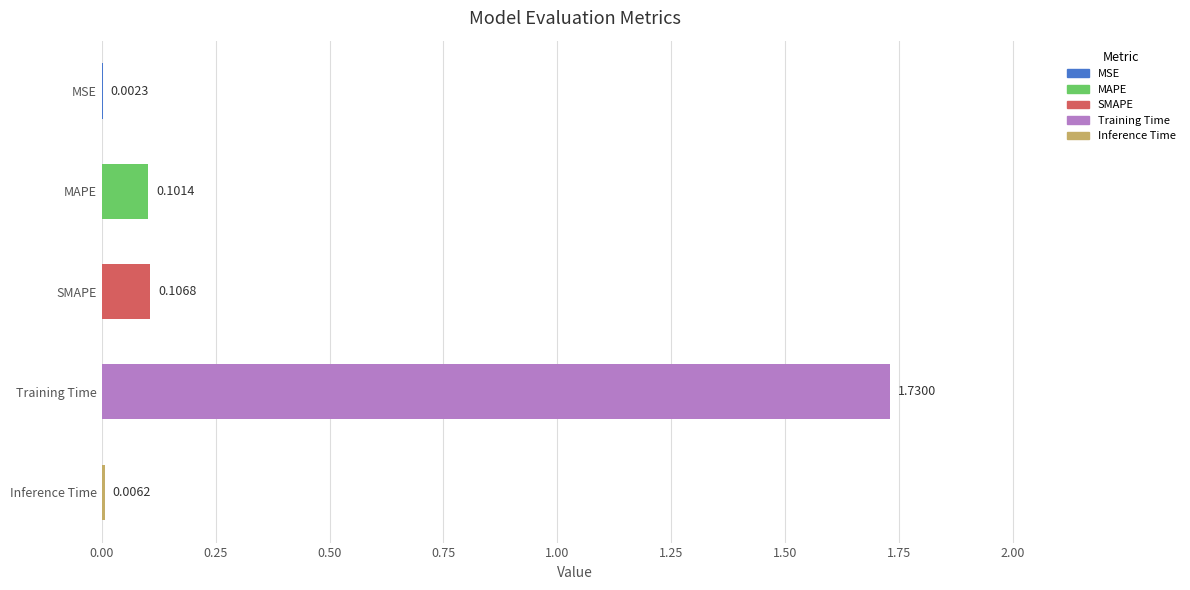

What is the change in value from MSE to SMAPE?

+0.1